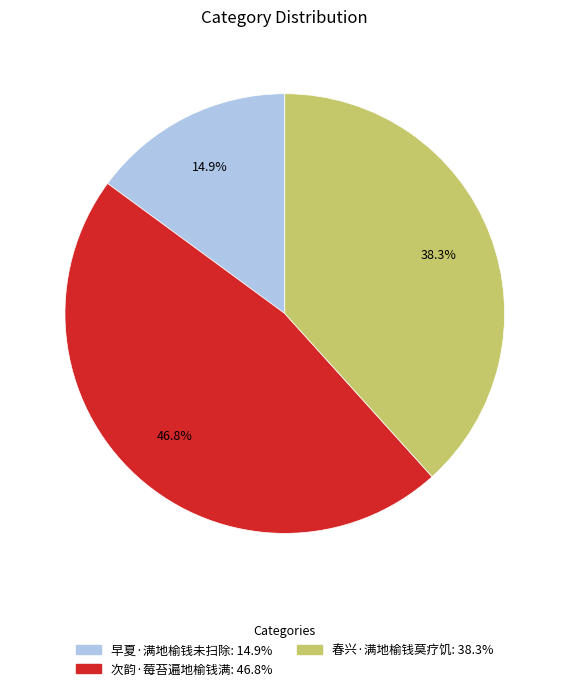

What percentage do 次韵·莓苔遍地榆钱满 and 春兴·满地榆钱莫疗饥 together represent?

85.1%